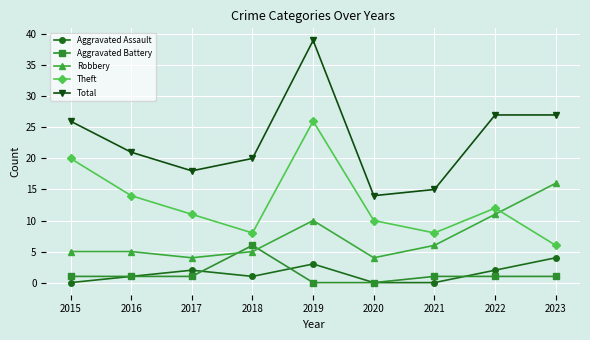

At which label is Theft closest to 16?

2016